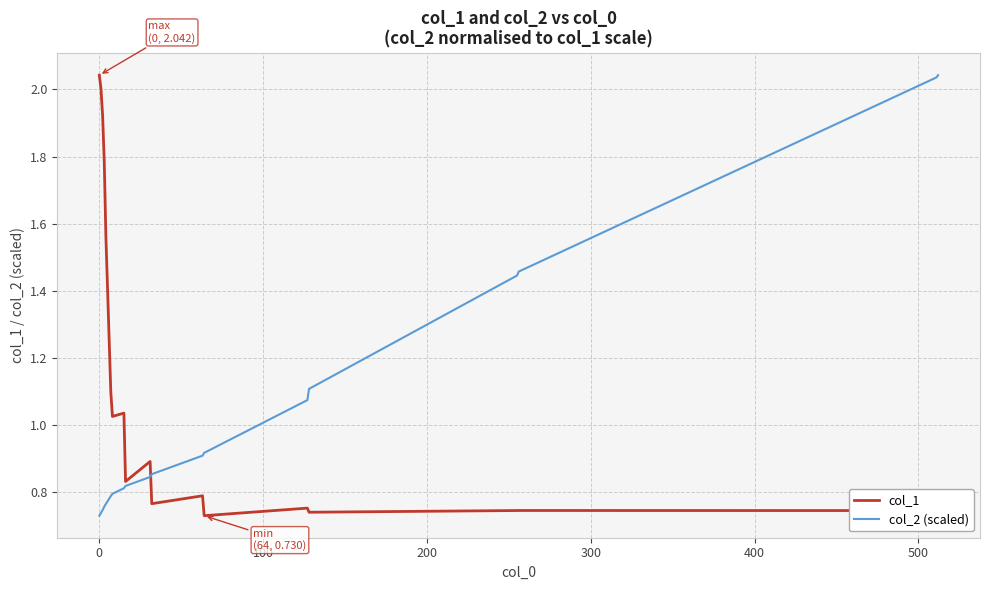

List the series in order of their overall mean, lowest first.

col_2 (scaled), col_1